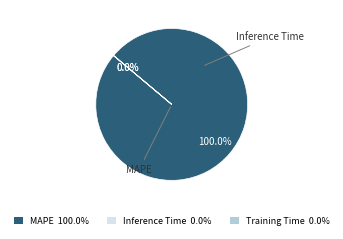

True or false: Inference Time accounts for 1% of the total.

False